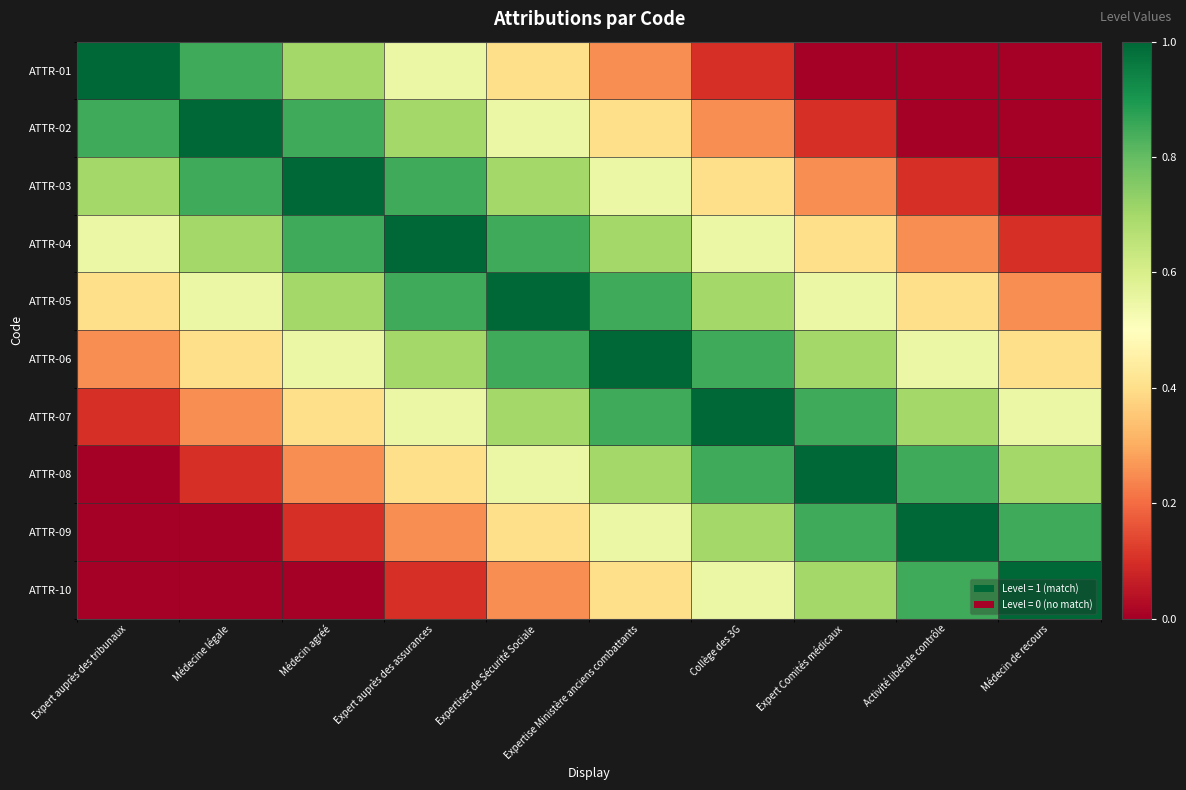

What is the maximum value shown in the chart?

1.0